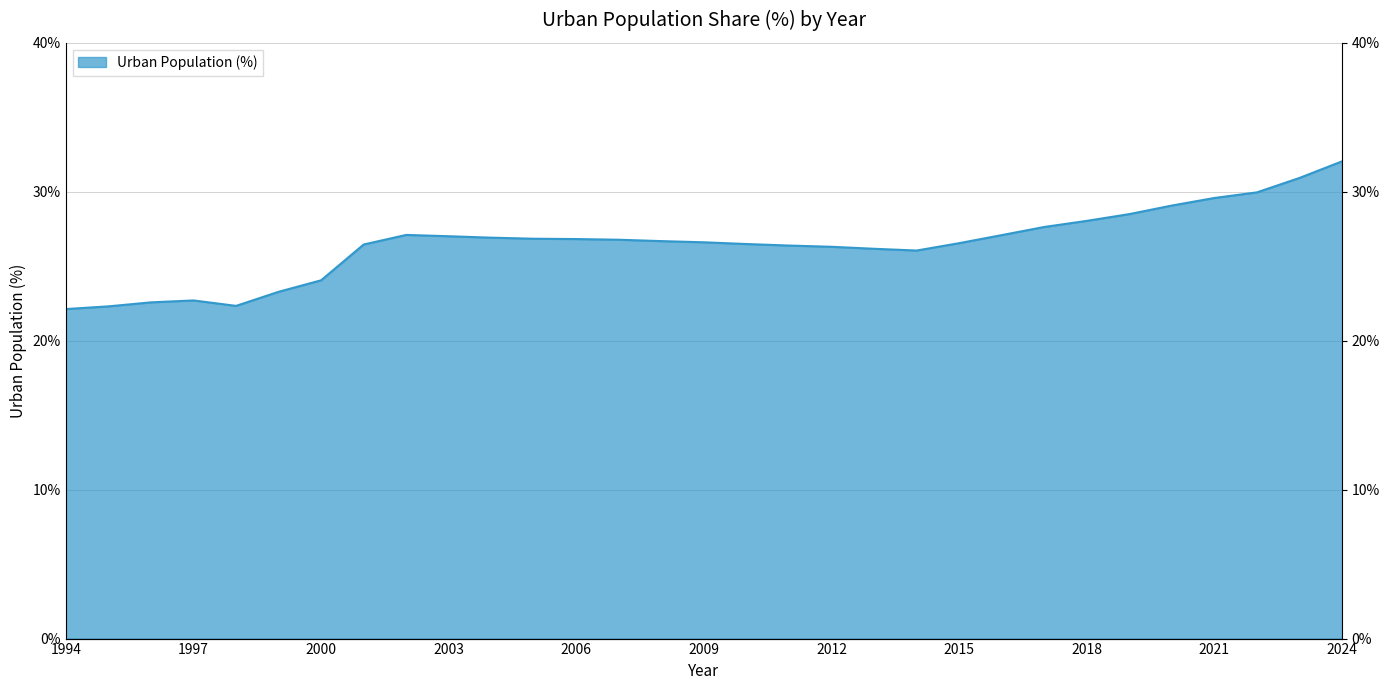

What is the approximate value at 2024?

32.0